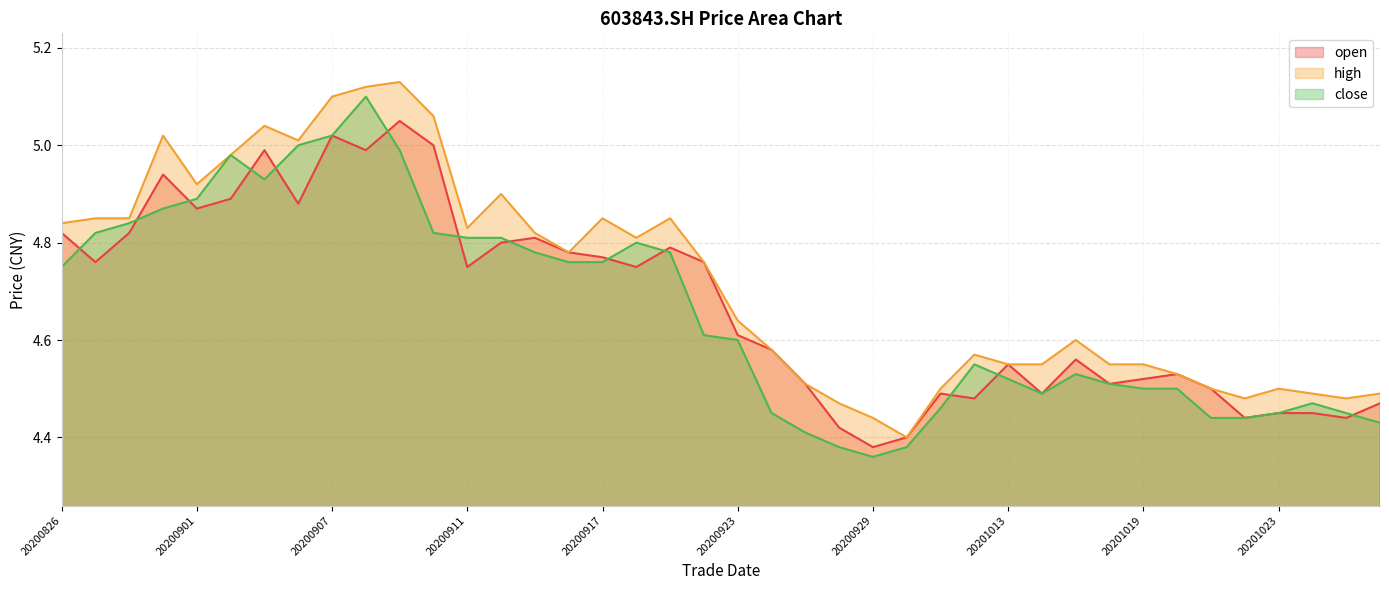

In close, how many points are higher than both neighbors (excluding endpoints)?

6